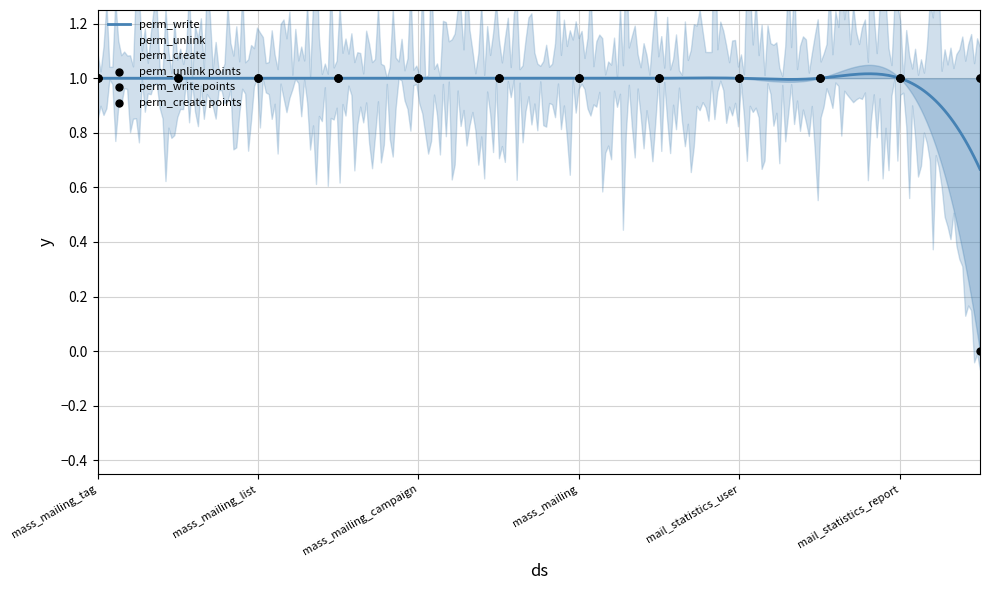

What are all the series names shown in the legend?

perm_unlink, perm_write, perm_create